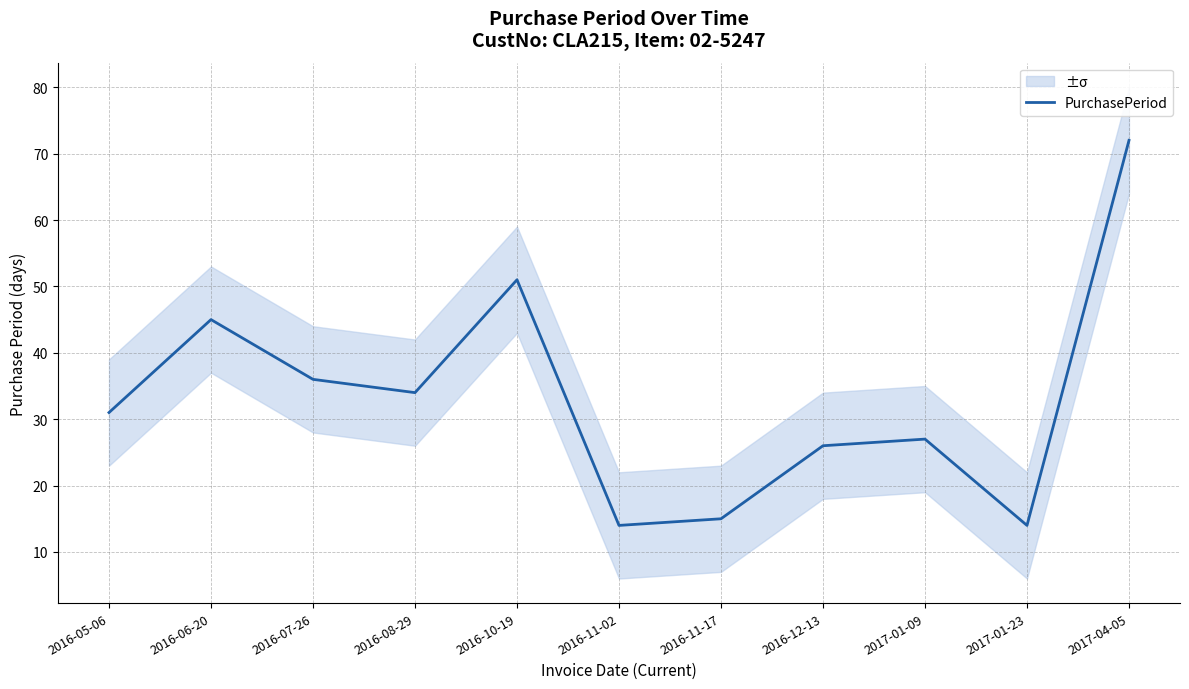

What is the label of the 9th point from the right?

2016-07-26